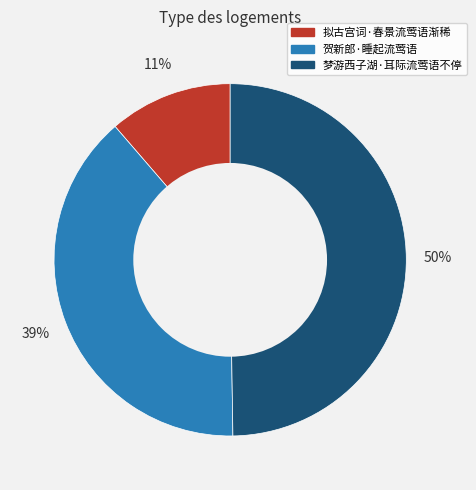

Count the number of slices in the pie.

3